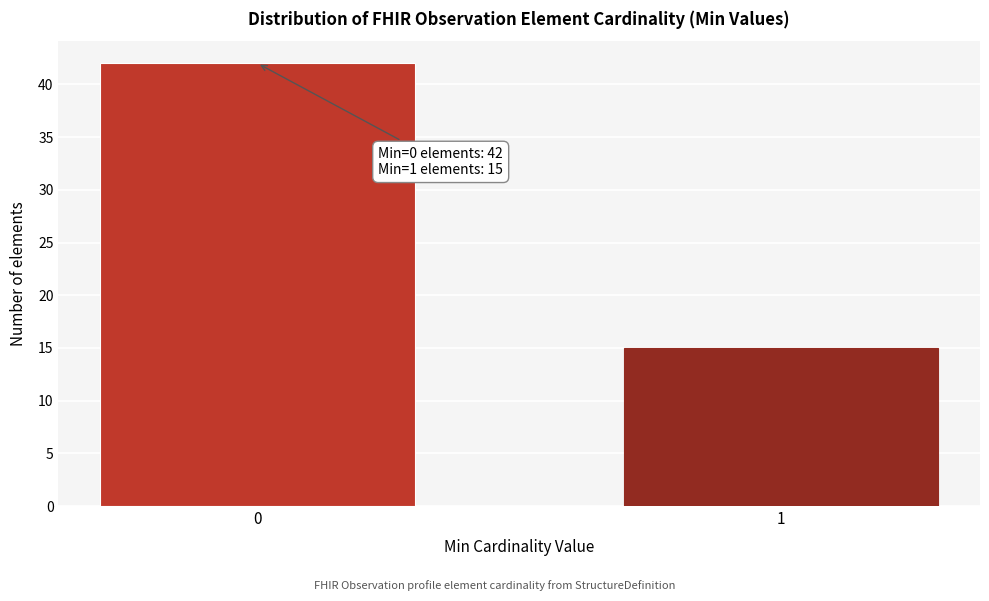

Reading left to right, list all the values displayed in this chart.

42	15